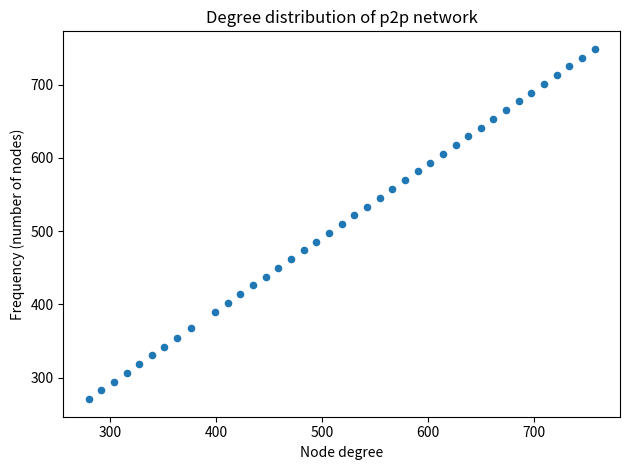

What is the range of X values (max minus min)?

478.2